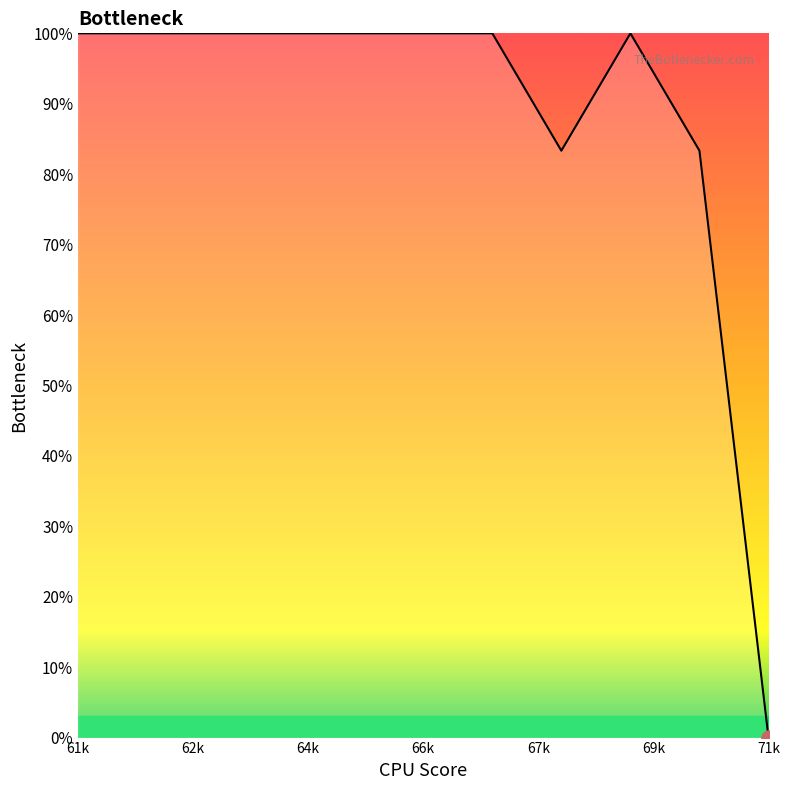

What is the greatest value displayed?

100.0